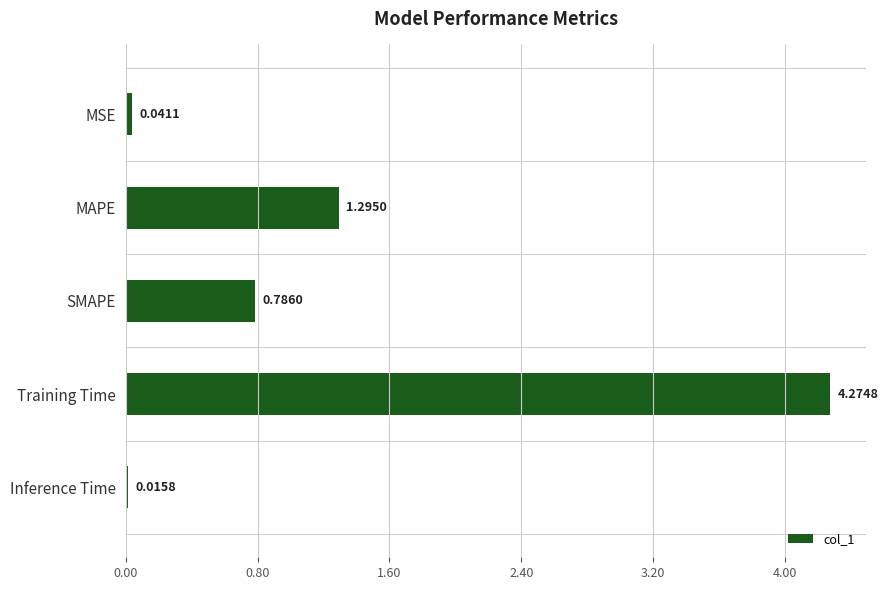

What is the difference between the second highest and second lowest values?

1.3